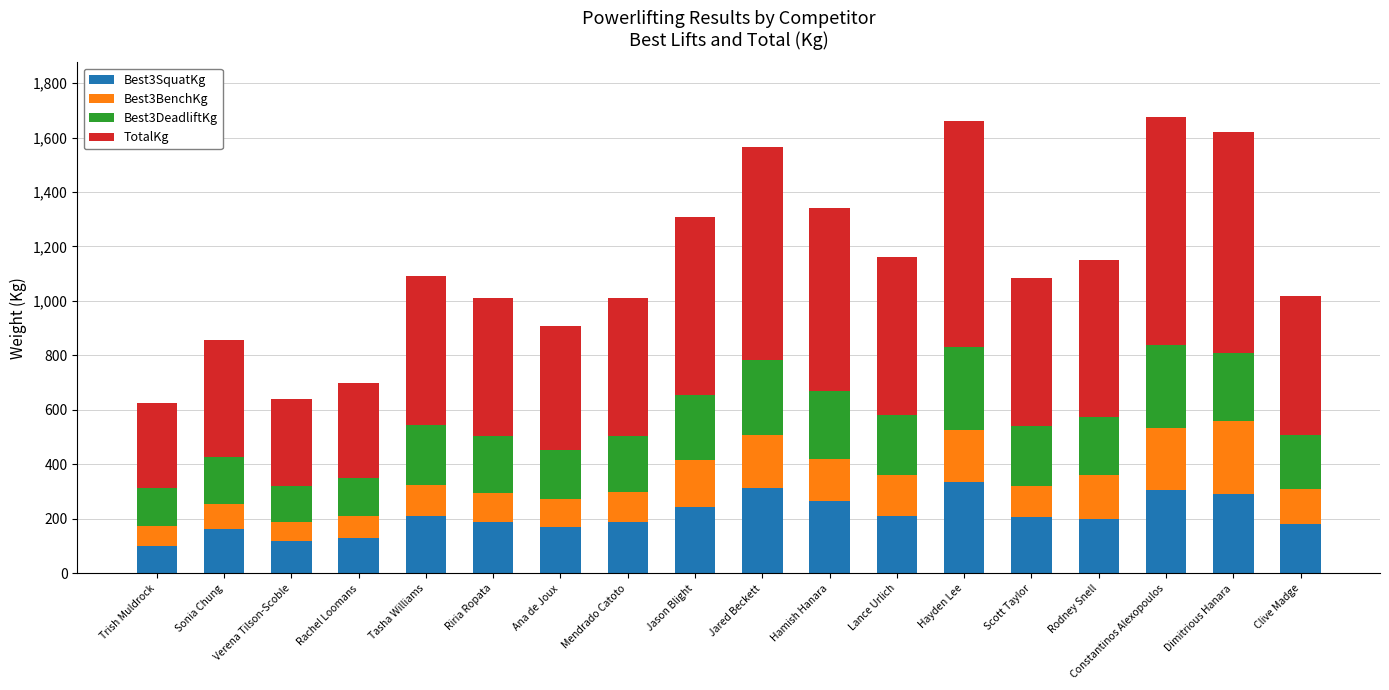

How many bars are there in total?

18